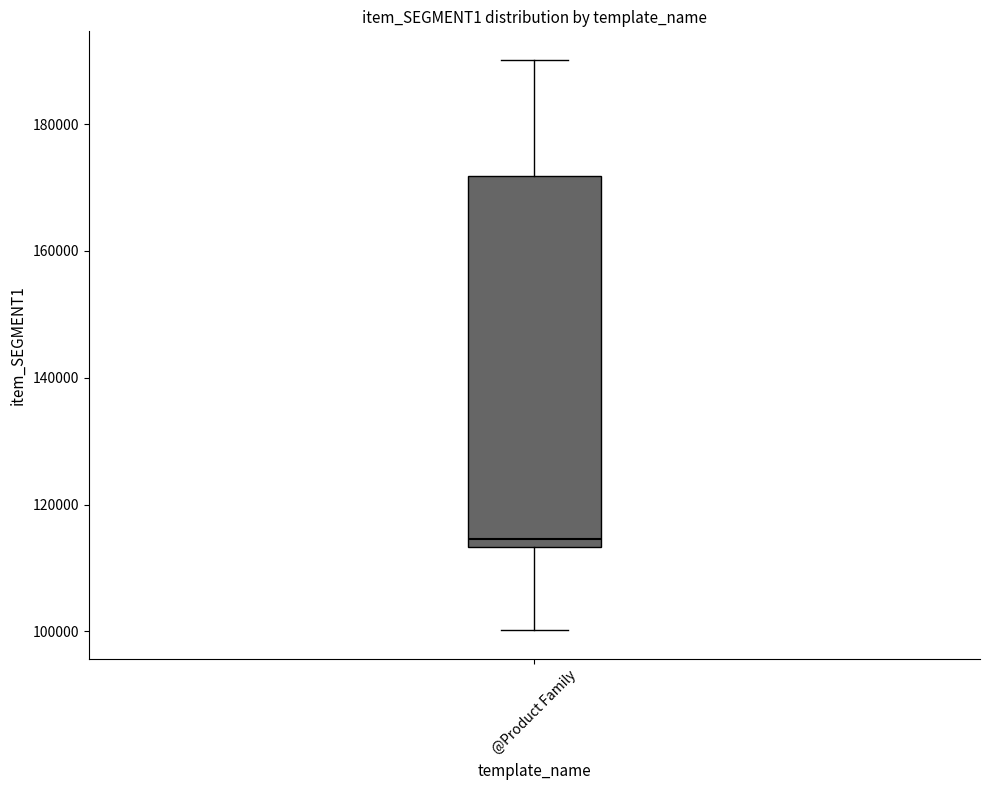

Transcribe this box plot: give where the median line is, the range the box spans, and where the two whiskers end, as read against the y-axis. The values are not printed on the chart, so give them approximately, as read against the axis.

median 114000 (just above the box's lower edge), box 114000 to 172000, whiskers 100000 to 190000